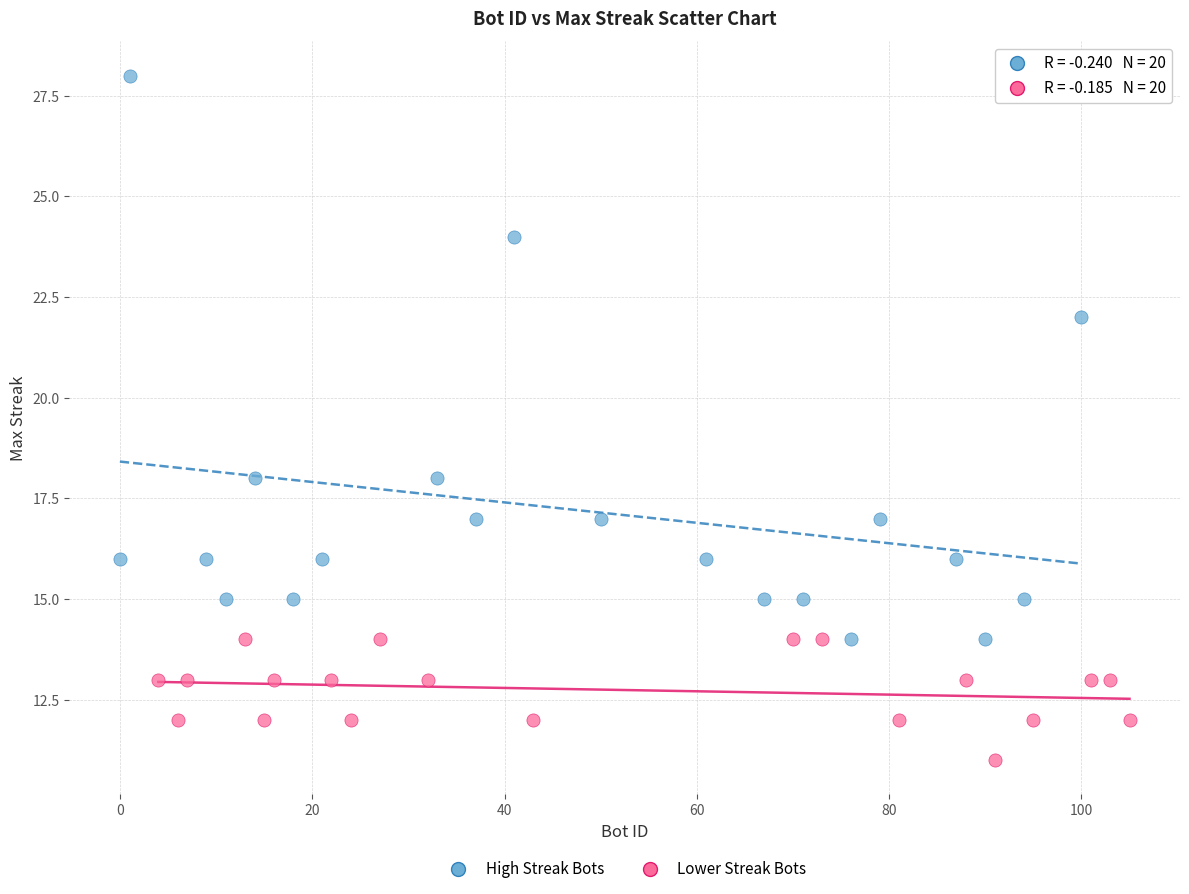

Which series contains the lowest Y value?

Lower Streak Bots